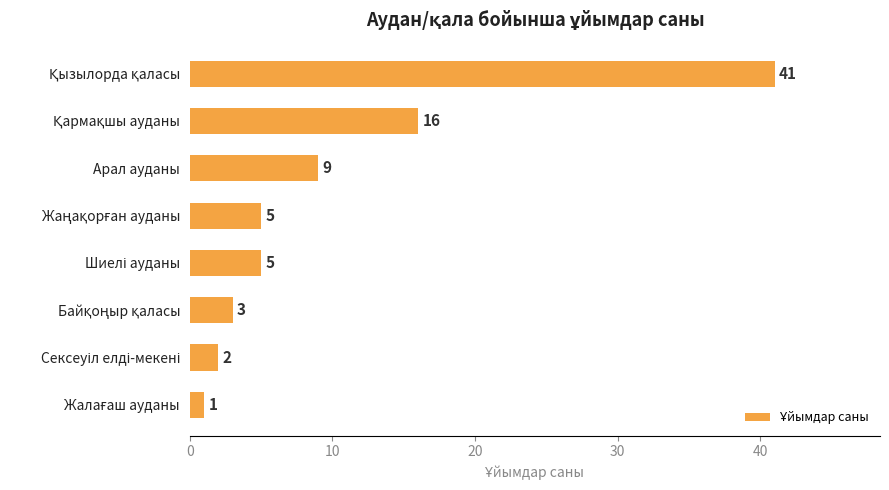

Reading bottom to top, extract all data points from this chart.

1	2	3	5	5	9	16	41